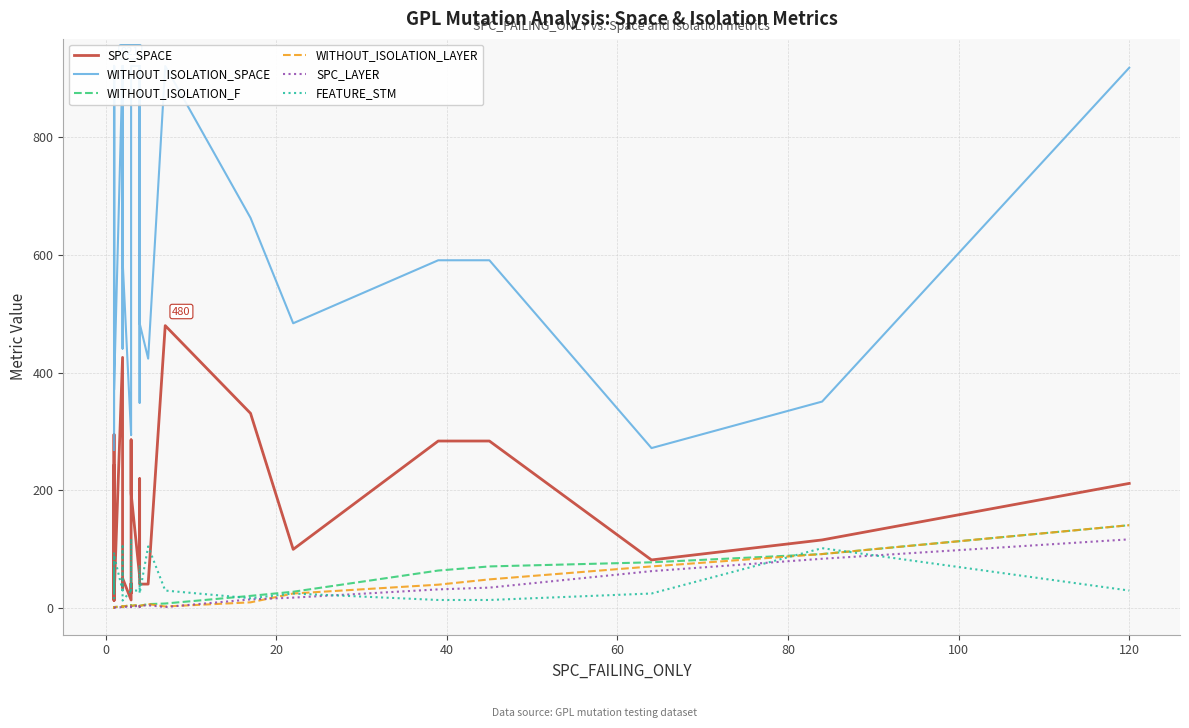

True or false: SPC_SPACE and WITHOUT_ISOLATION_LAYER intersect in this chart.

False